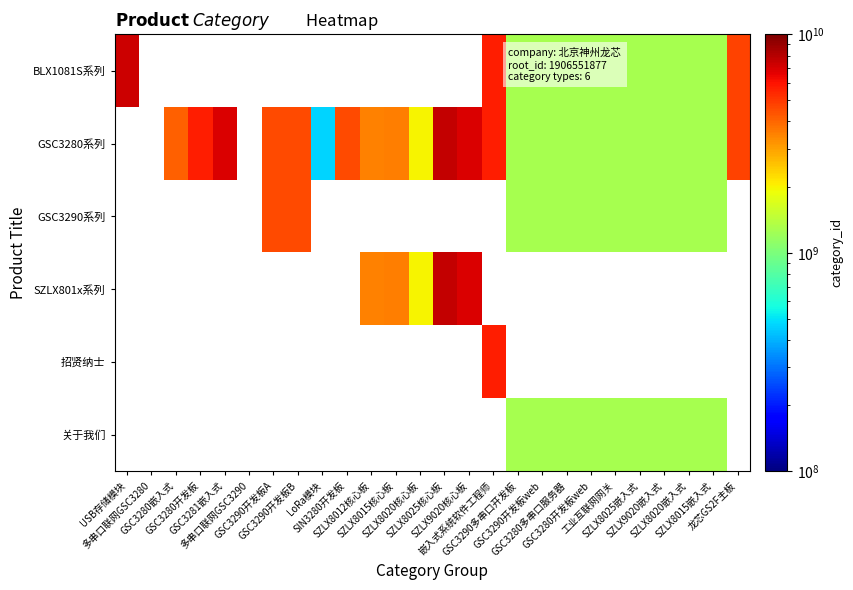

Which has a higher value, 龙芯GS2F主板 or GSC3280开发板?

GSC3280开发板